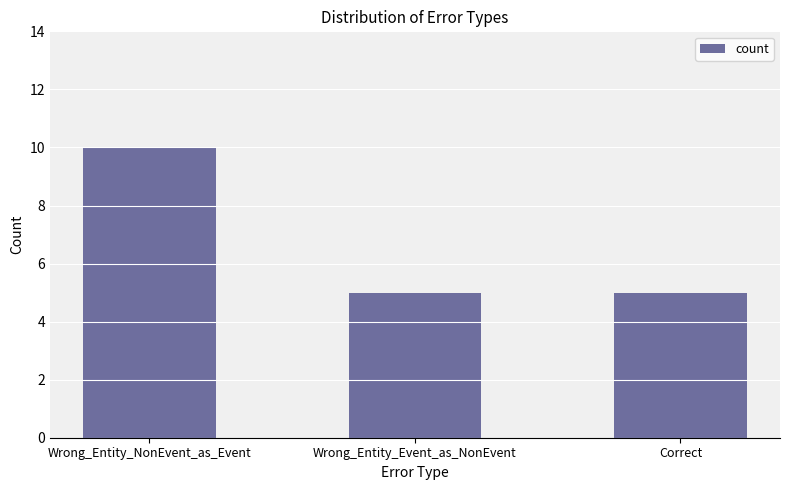

Which label corresponds to the largest value in the chart?

Wrong_Entity_NonEvent_as_Event